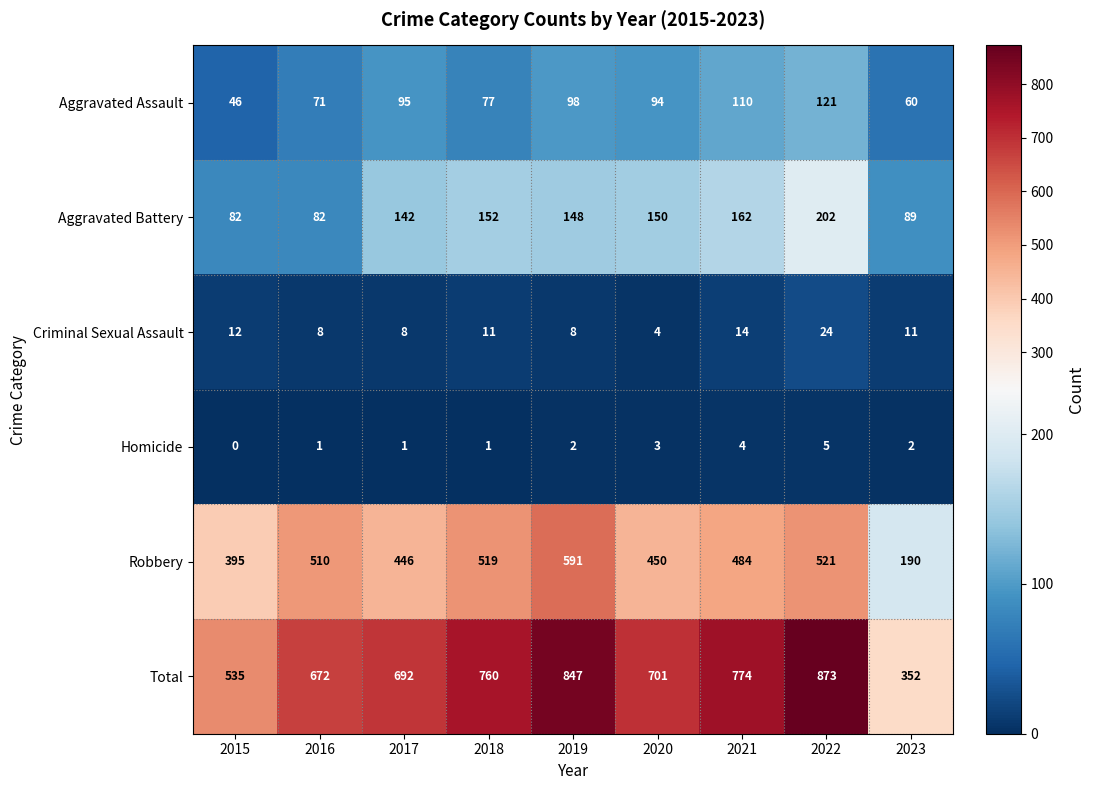

What is the lowest value of the Aggravated Assault series?

46